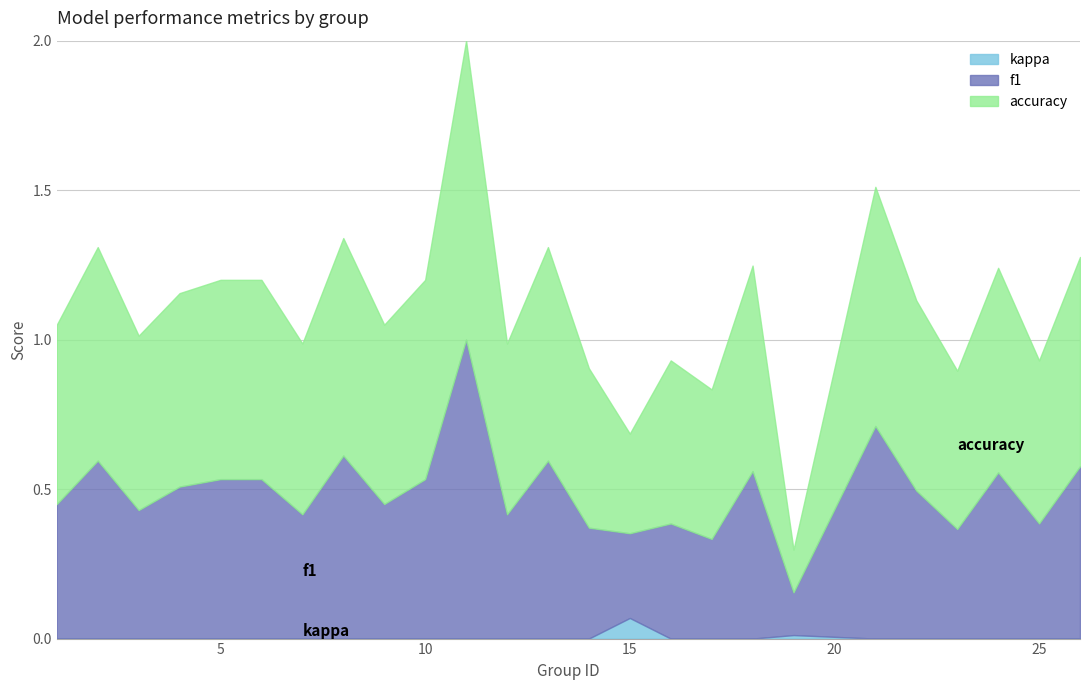

What are all the series names shown in the legend?

kappa, f1, accuracy